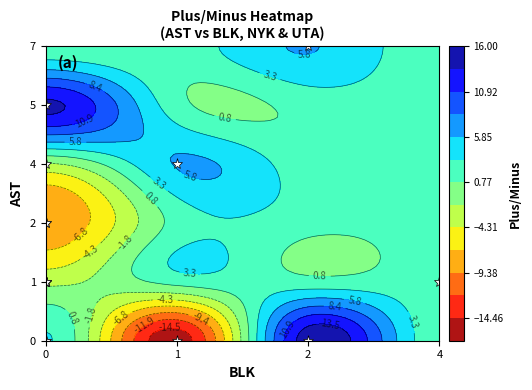

What is the difference between the maximum and minimum values in the plus_minus series?

31